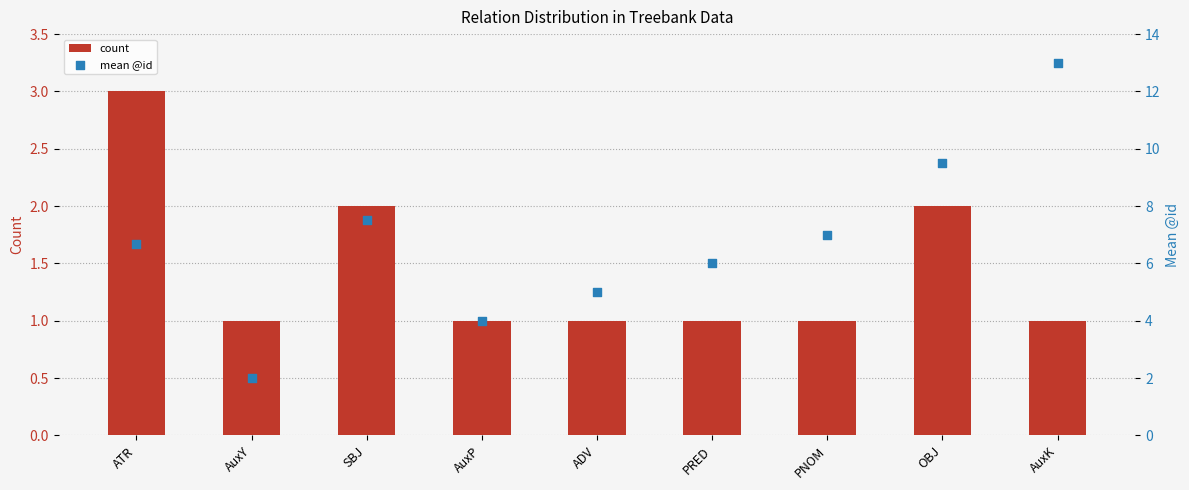

At which category is the sum across all series the highest?

AuxK